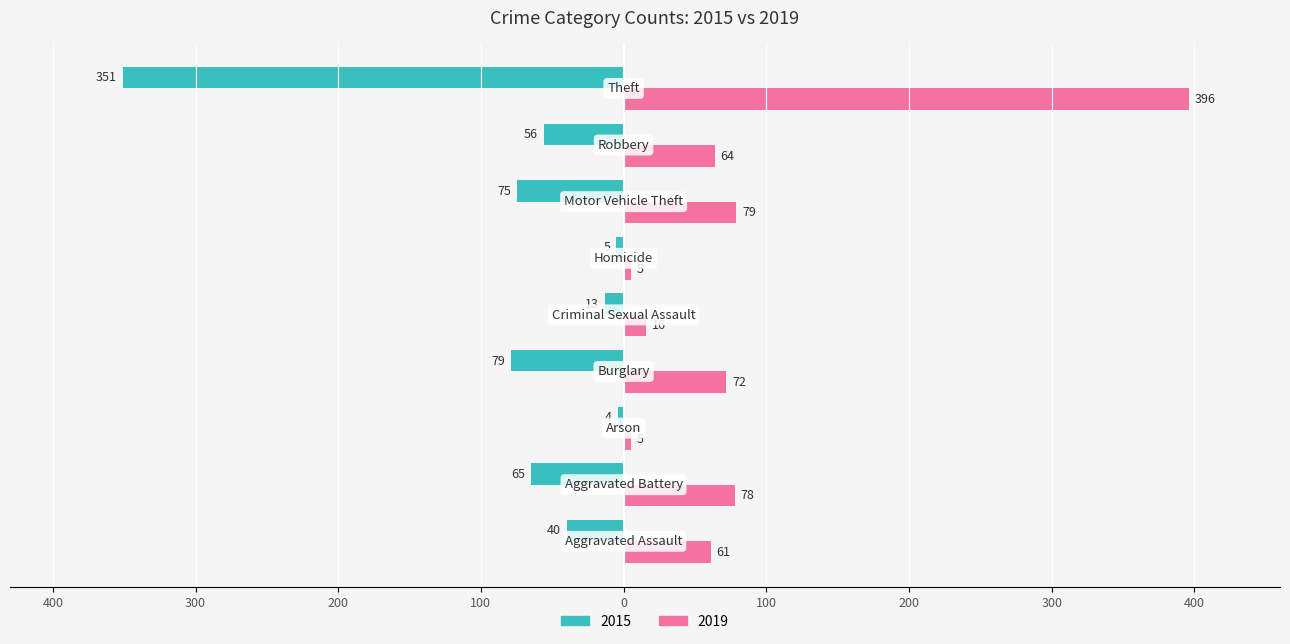

What are all the series names shown in the legend?

2015, 2019